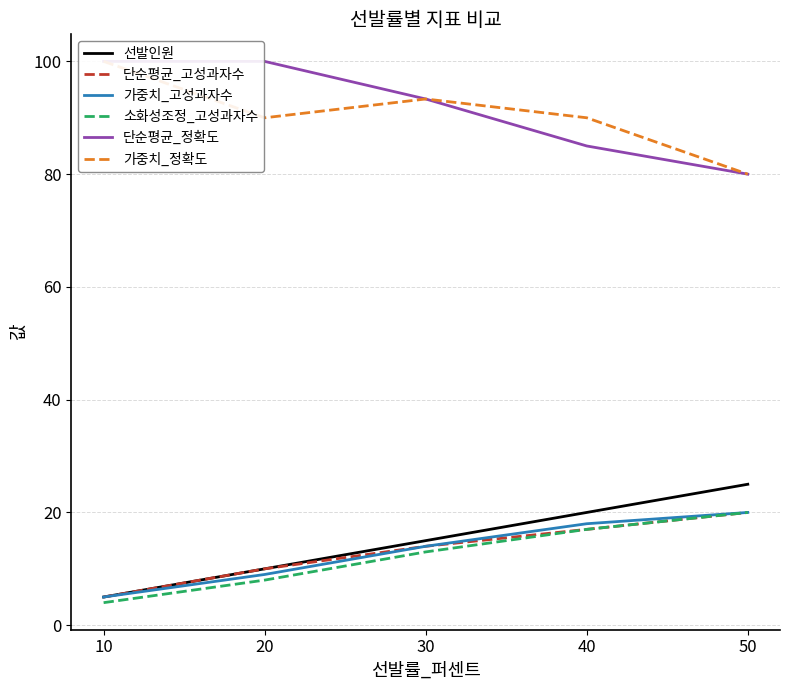

Rank the series at 40 from highest to lowest value.

가중치_정확도, 단순평균_정확도, 선발인원, 가중치_고성과자수, 단순평균_고성과자수, 소화성조정_고성과자수